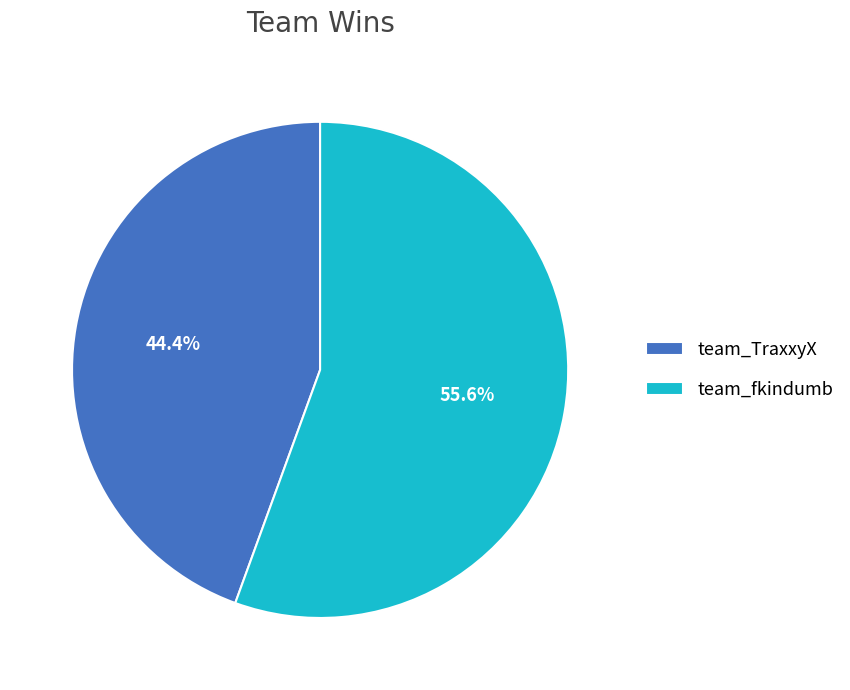

What is the ratio of the value at team_TraxxyX to the value at team_fkindumb?

0.8